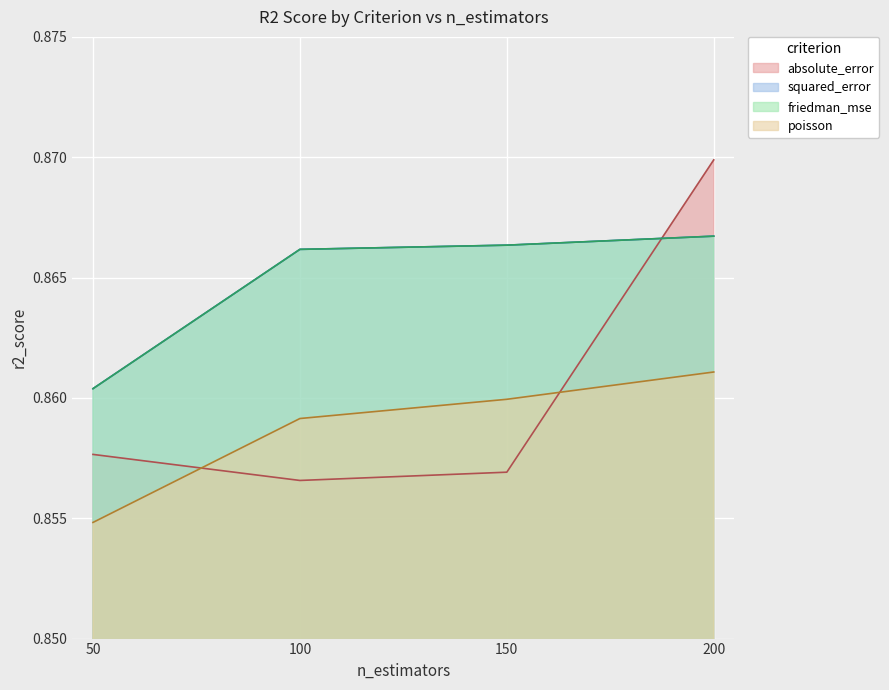

Reading left to right, extract all data points from this chart.

absolute_error: 50=0.9	100=0.9	150=0.9	200=0.9
squared_error: 50=0.9	100=0.9	150=0.9	200=0.9
friedman_mse: 50=0.9	100=0.9	150=0.9	200=0.9
poisson: 50=0.9	100=0.9	150=0.9	200=0.9